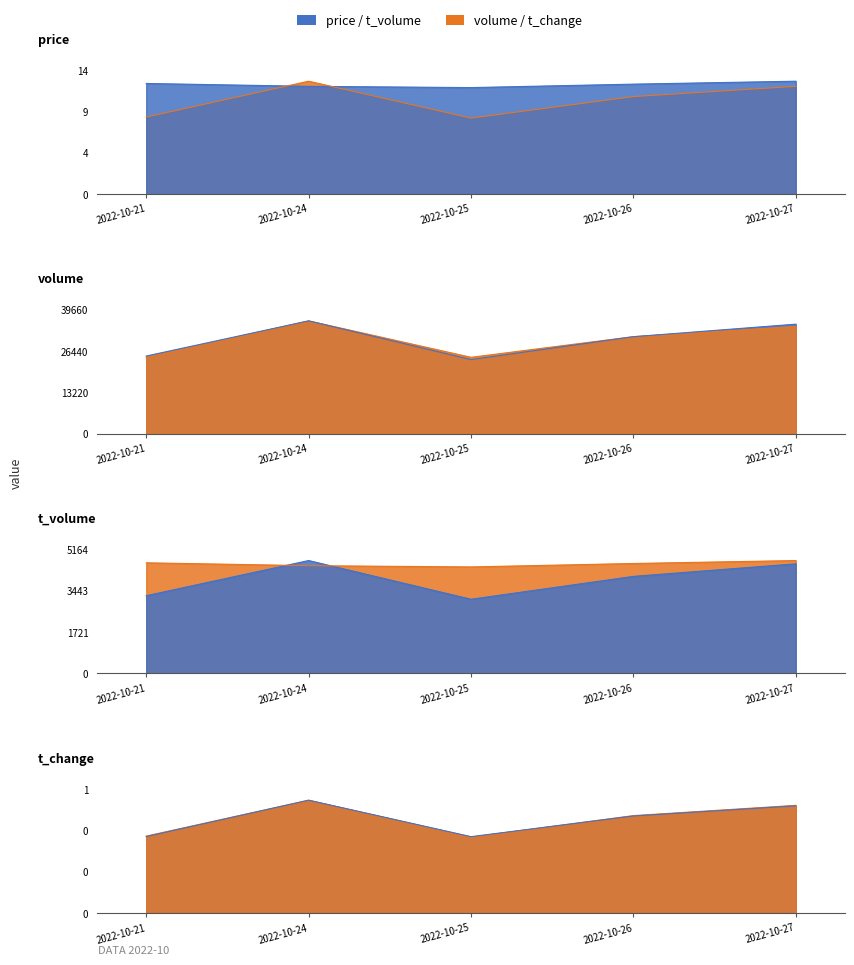

How many lines are shown in the chart?

4